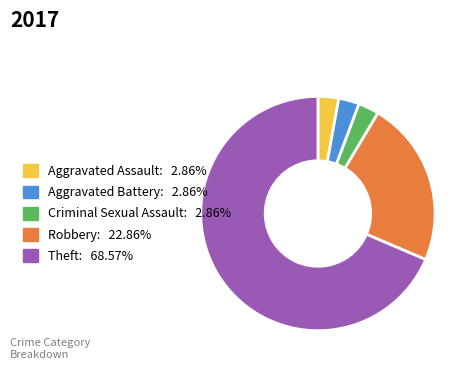

Between Aggravated Assault and Robbery, which is larger?

Robbery